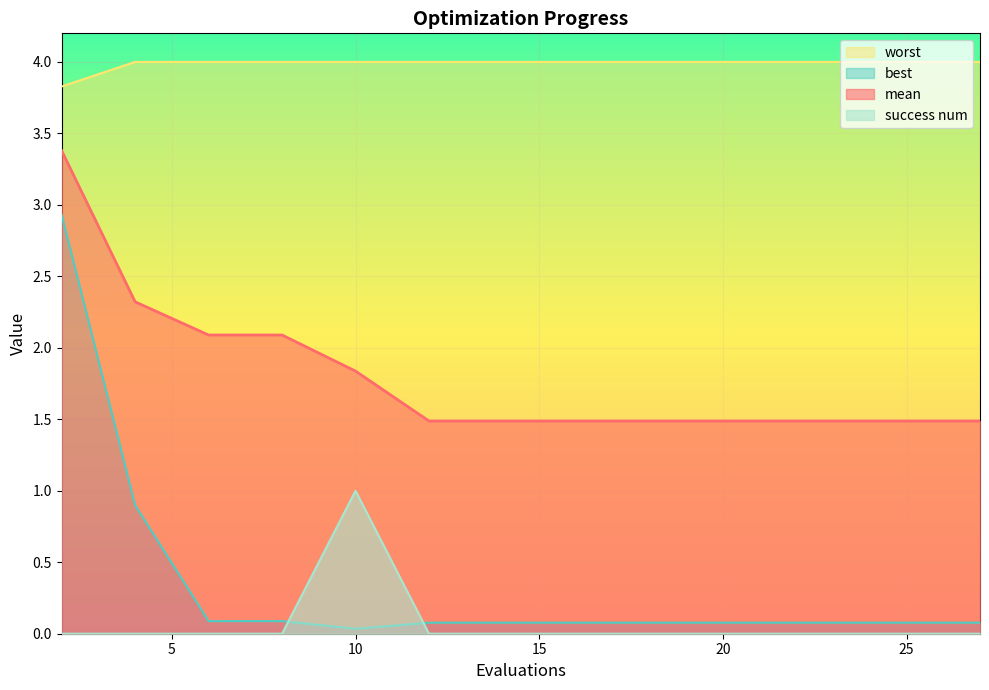

Which series has the widest spread of values?

best